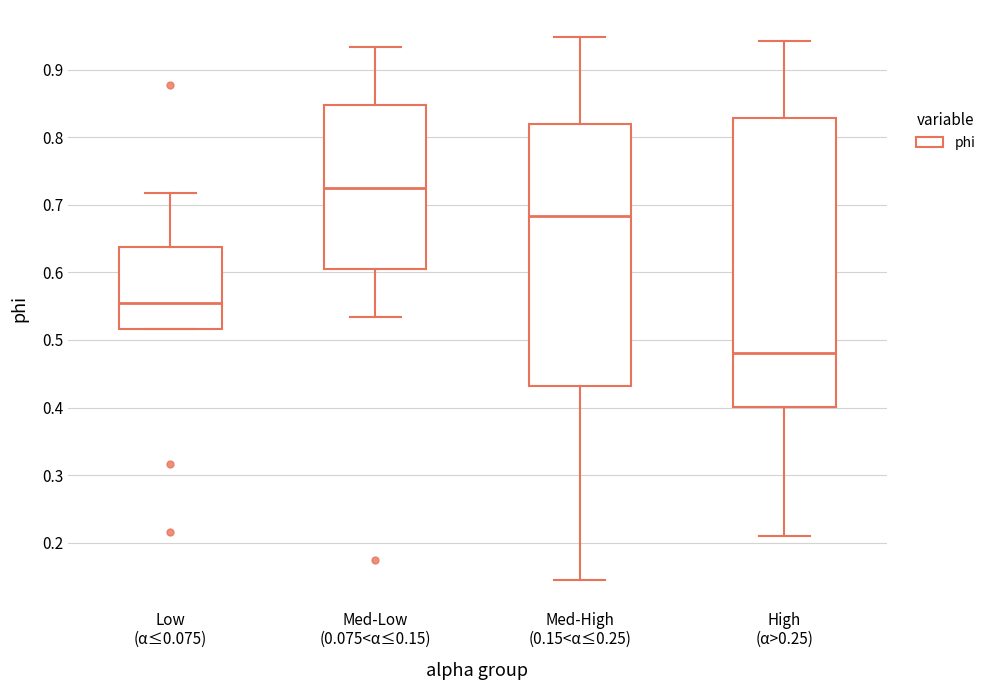

Where does the lower whisker of the box for Med-Low (0.075<α≤0.15) end on the y-axis? The values are not printed on the chart, so give them approximately, as read against the axis.

0.53